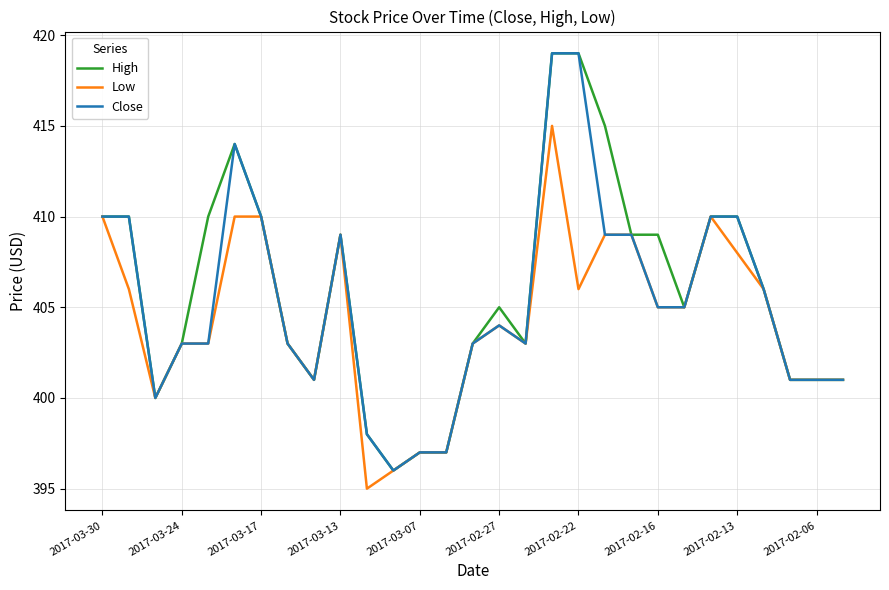

What is the maximum value for High?

419